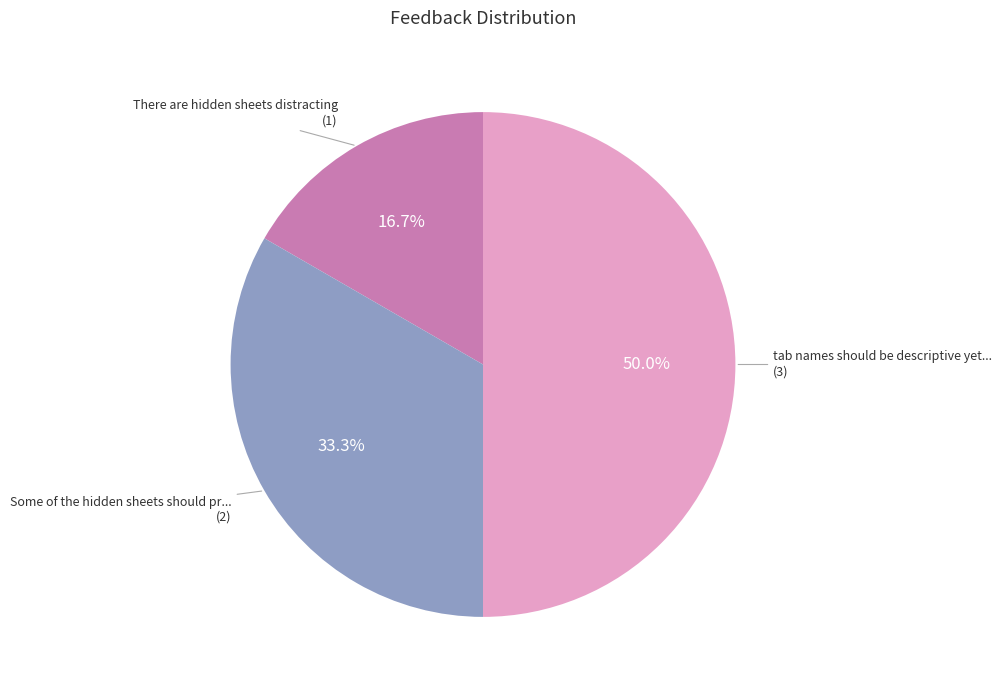

How many slices are in this pie chart?

3